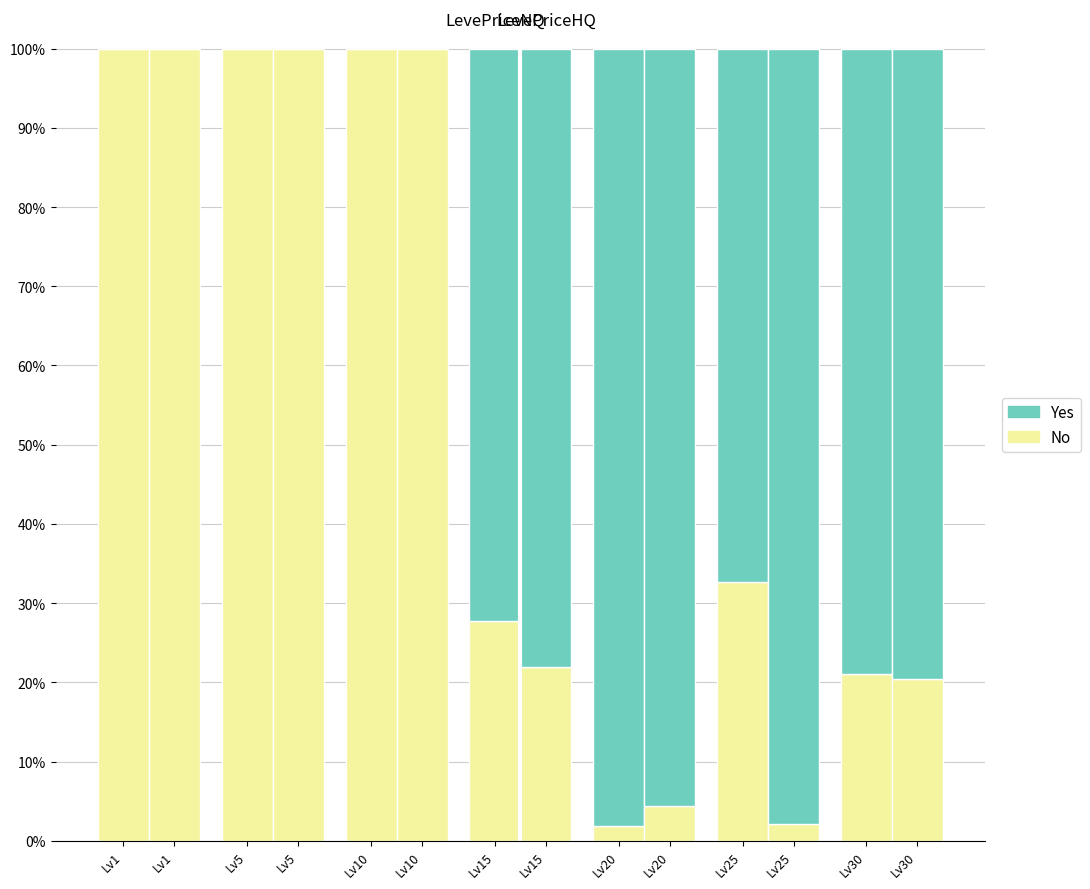

Between Lv15 and Lv20, which series saw the biggest shift?

No